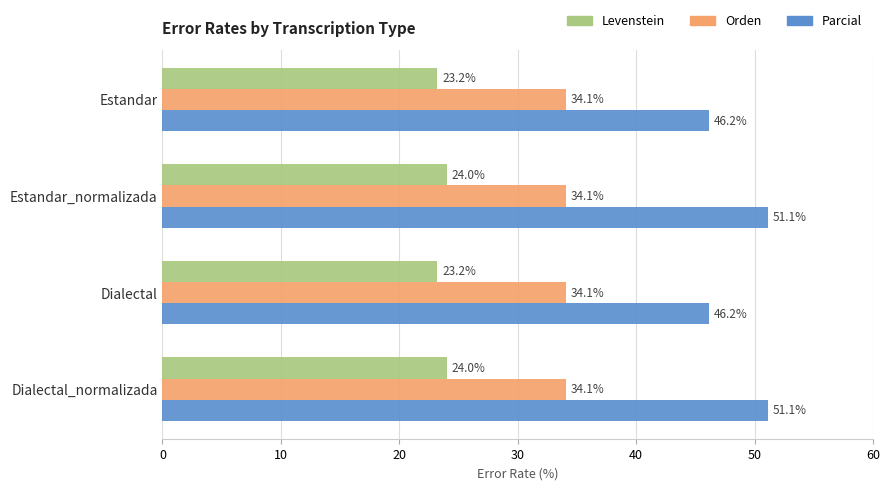

What is the sum of all Levenstein values?

94.4